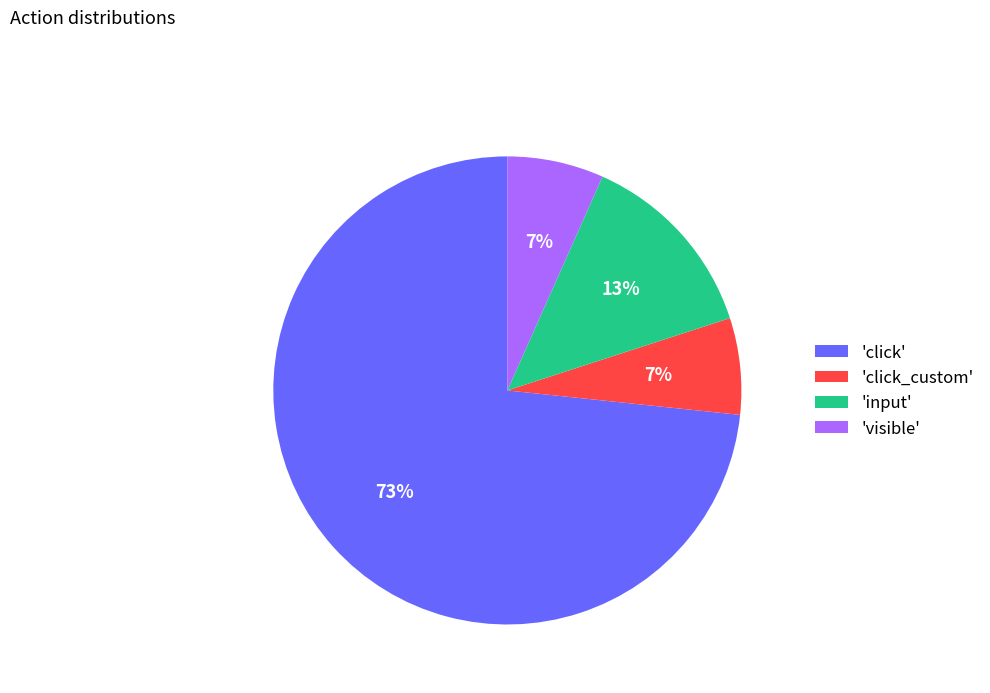

What percentage is the 'visible' slice, to the nearest percent?

7%